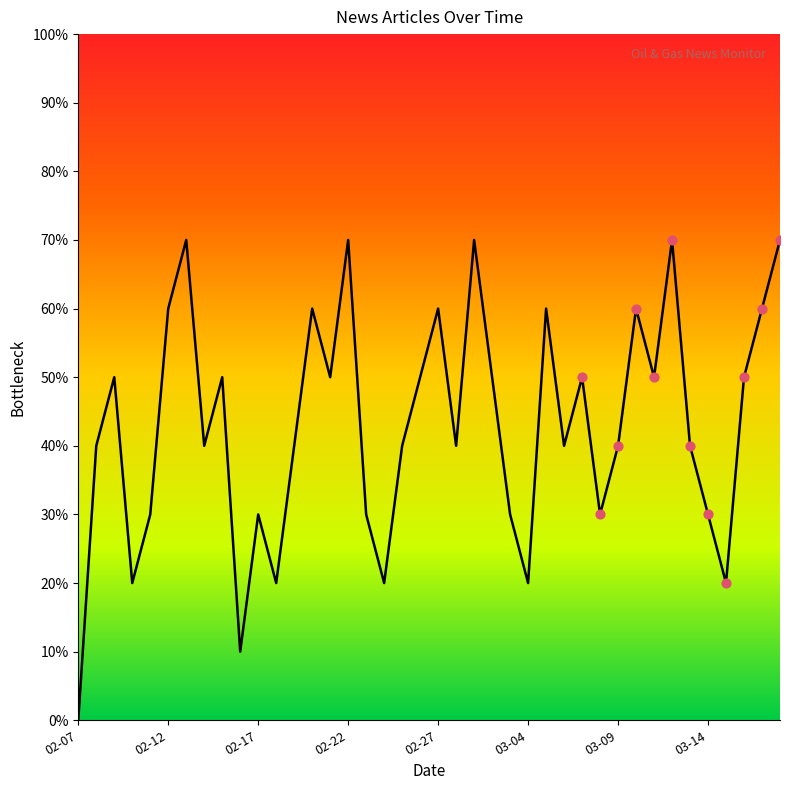

What is the change in value from 2022-02-28 to 2022-03-08?

-10